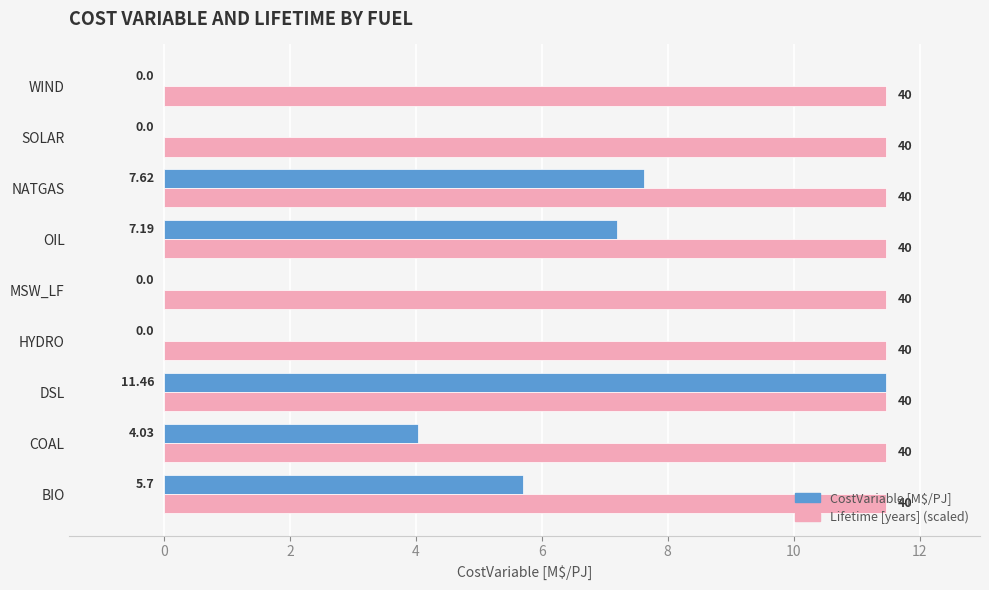

What is the sum of all CostVariable [M$/PJ] values?

36.0